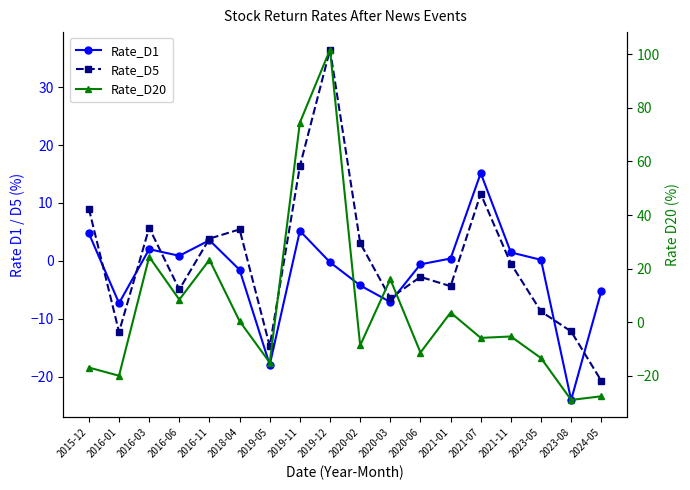

How many data points does each series have?

18